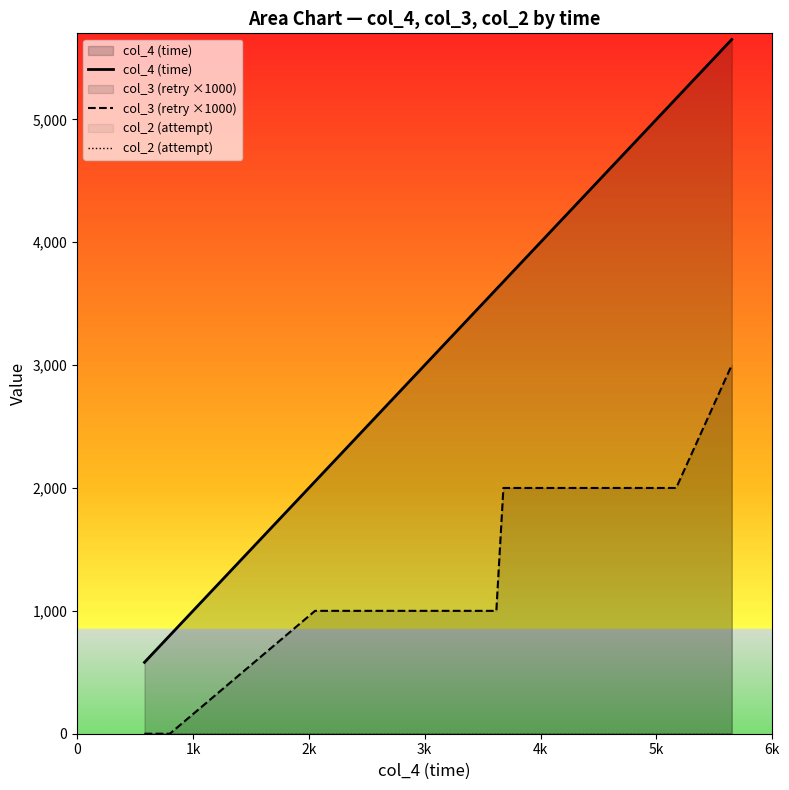

What is the difference between the maximum and second lowest values in the col_4 (time) series?

5006